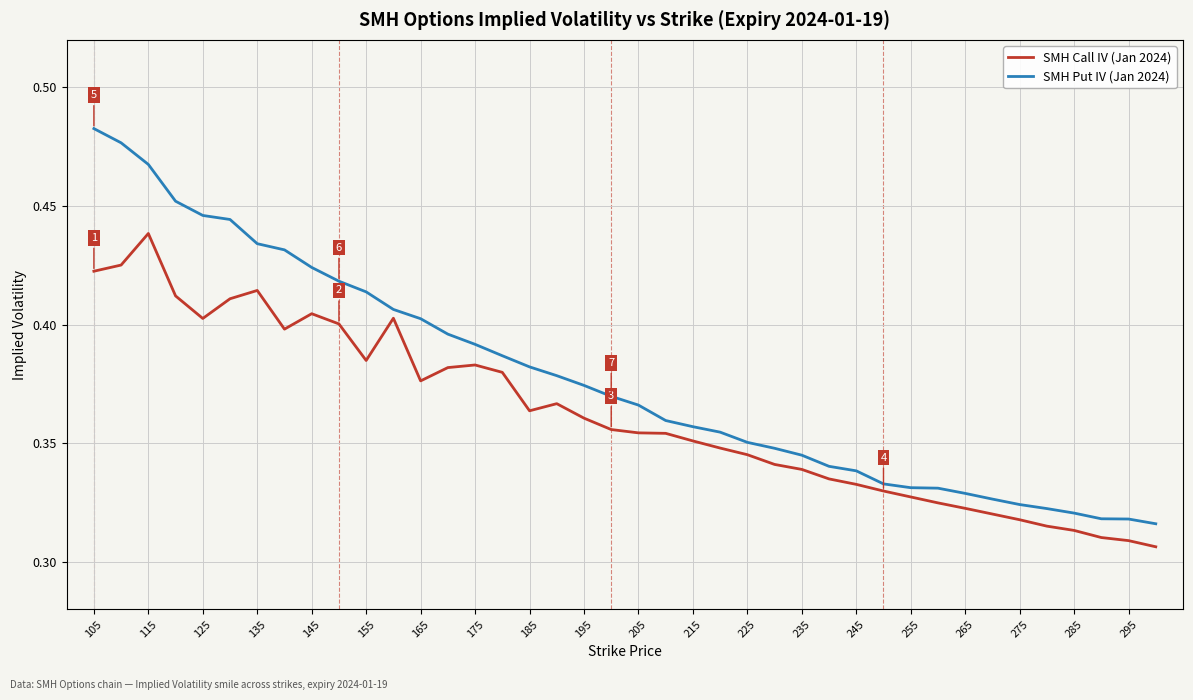

How many lines are shown in the chart?

2